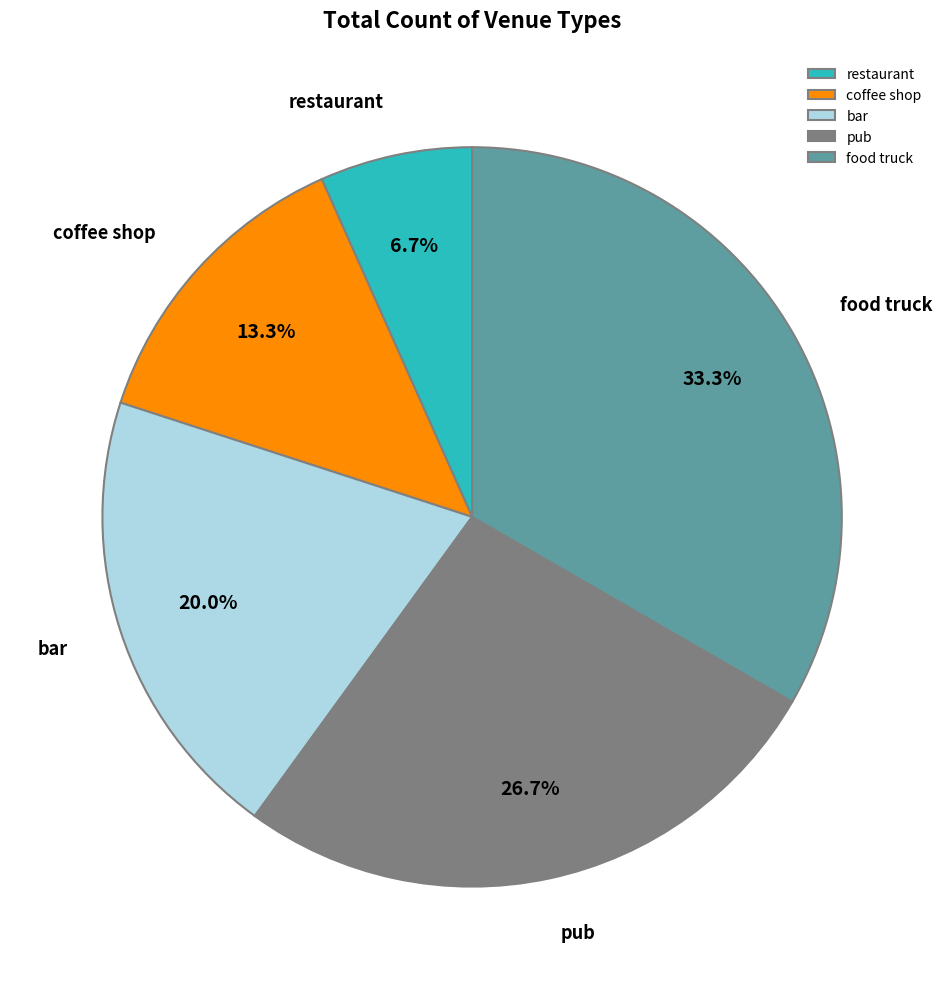

The restaurant slice represents 7% of the pie. True or false?

True